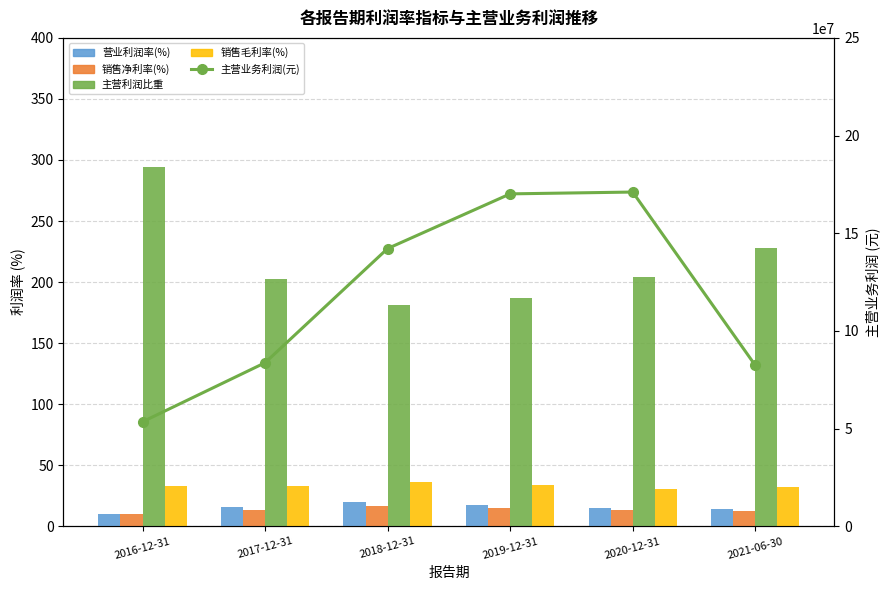

What position from the right is 2019-12-31?

3